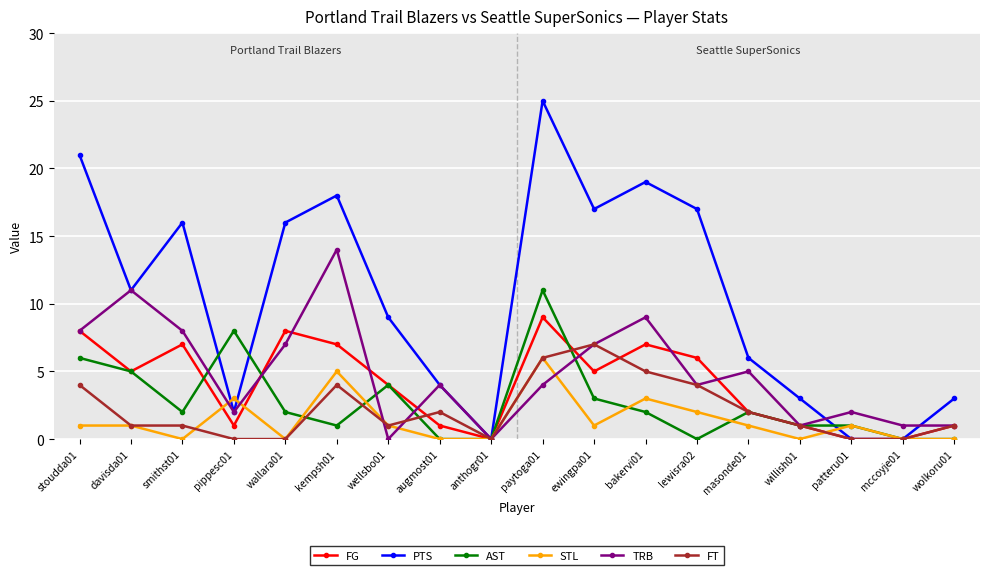

What is the maximum value for STL?

6